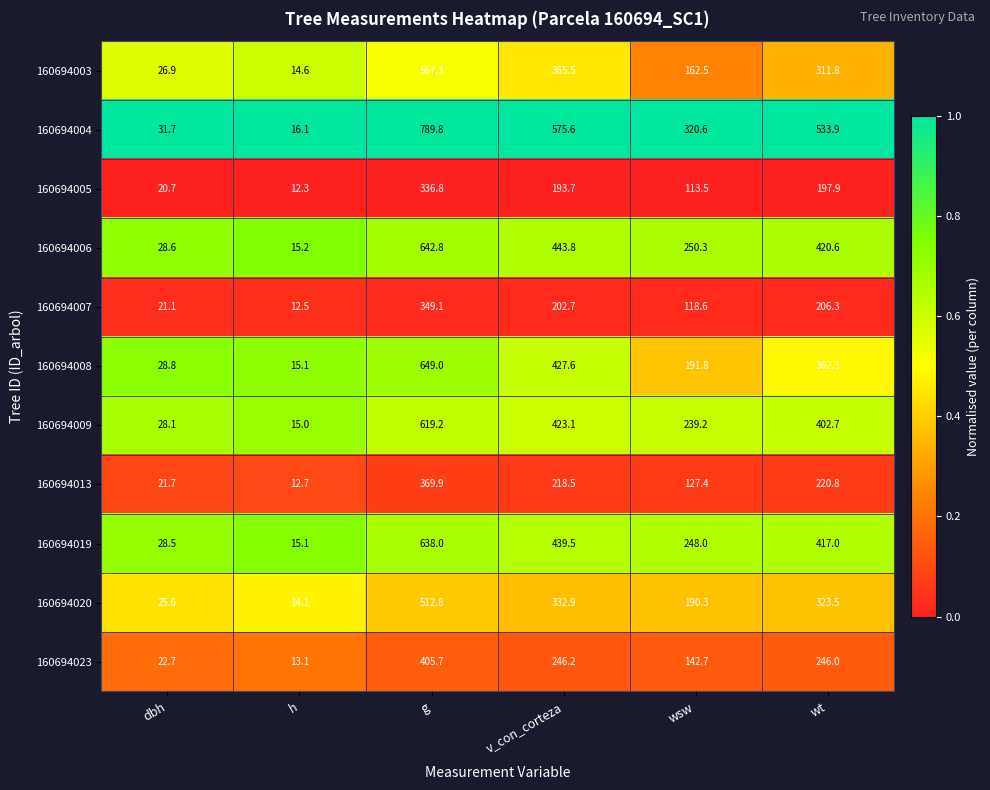

Which category has the lowest value across all series?

h